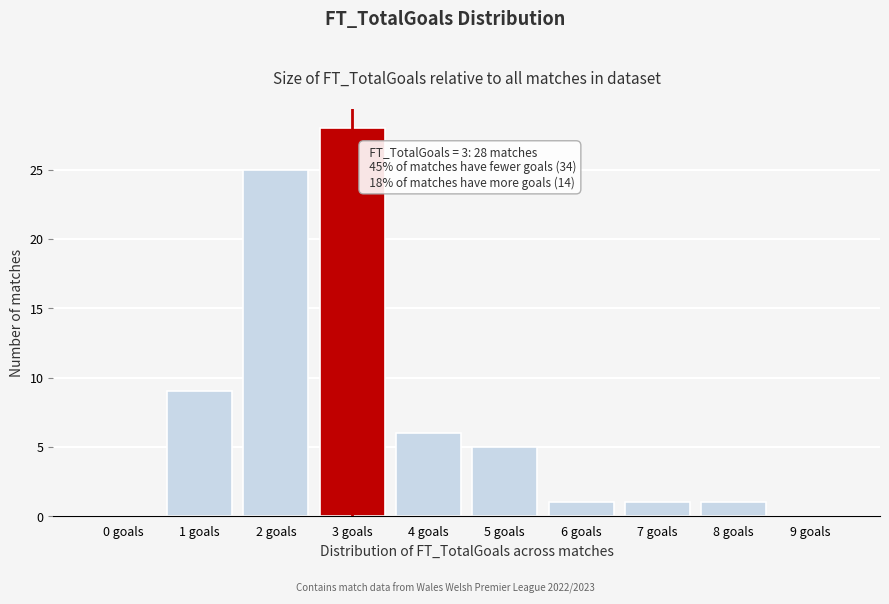

Reading right to left, what are all the values shown in this chart?

9 goals=0	8 goals=1	7 goals=1	6 goals=1	5 goals=5	4 goals=6	3 goals=28	2 goals=25	1 goals=9	0 goals=0